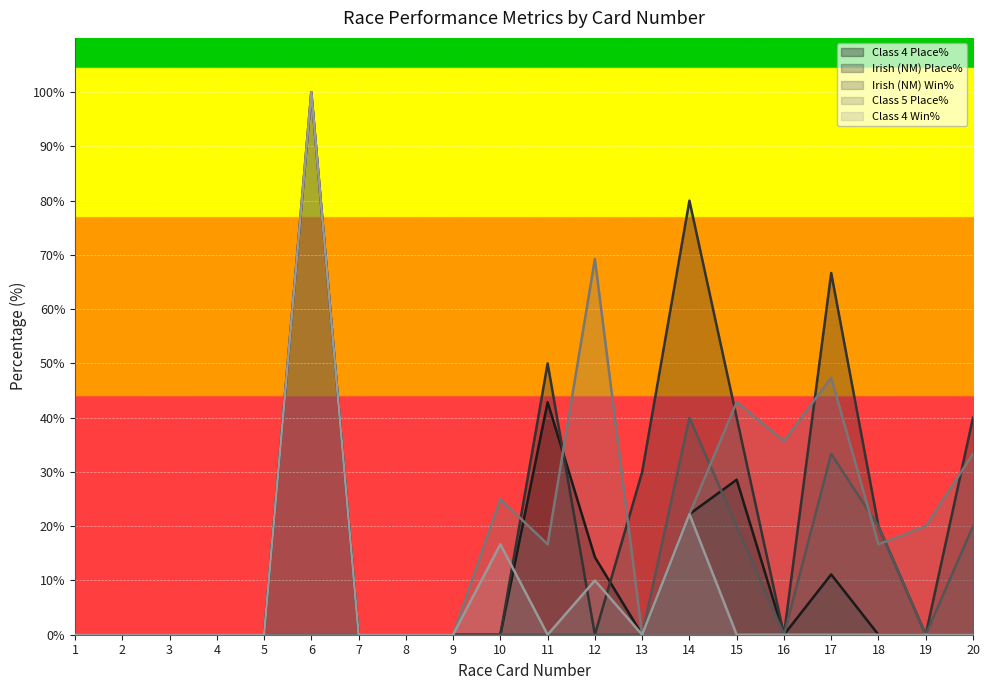

Does the chart display data point markers on the line(s)?

No